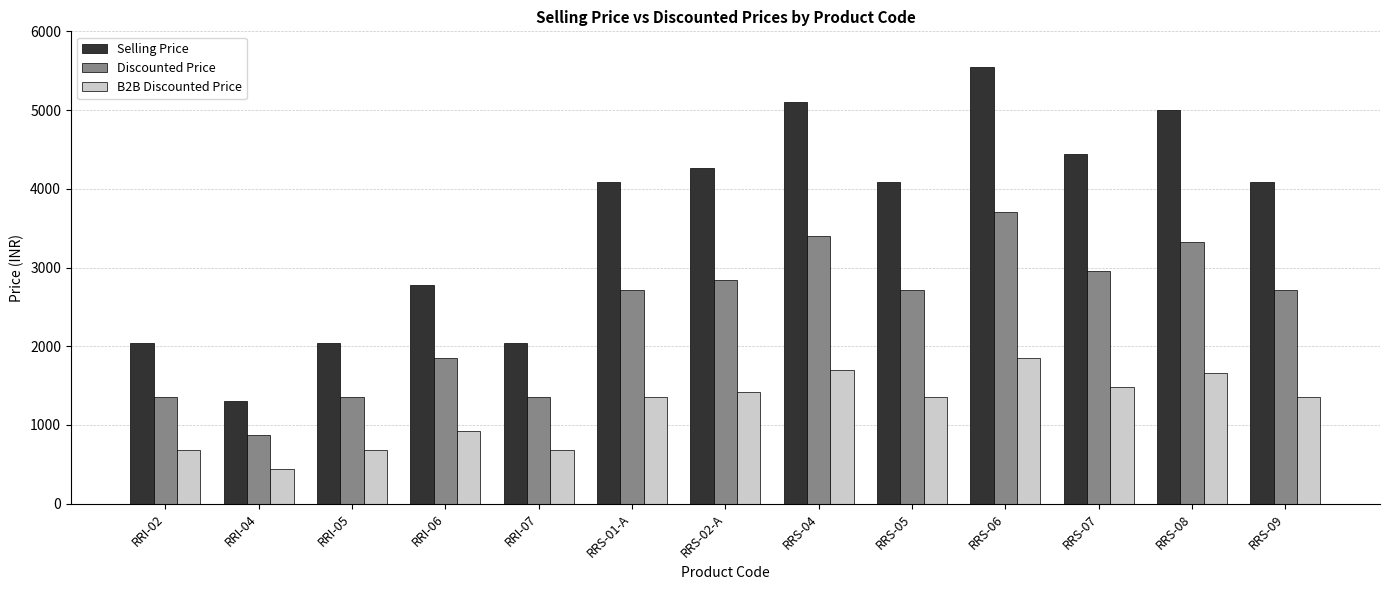

What is the maximum value shown in the chart?

5550